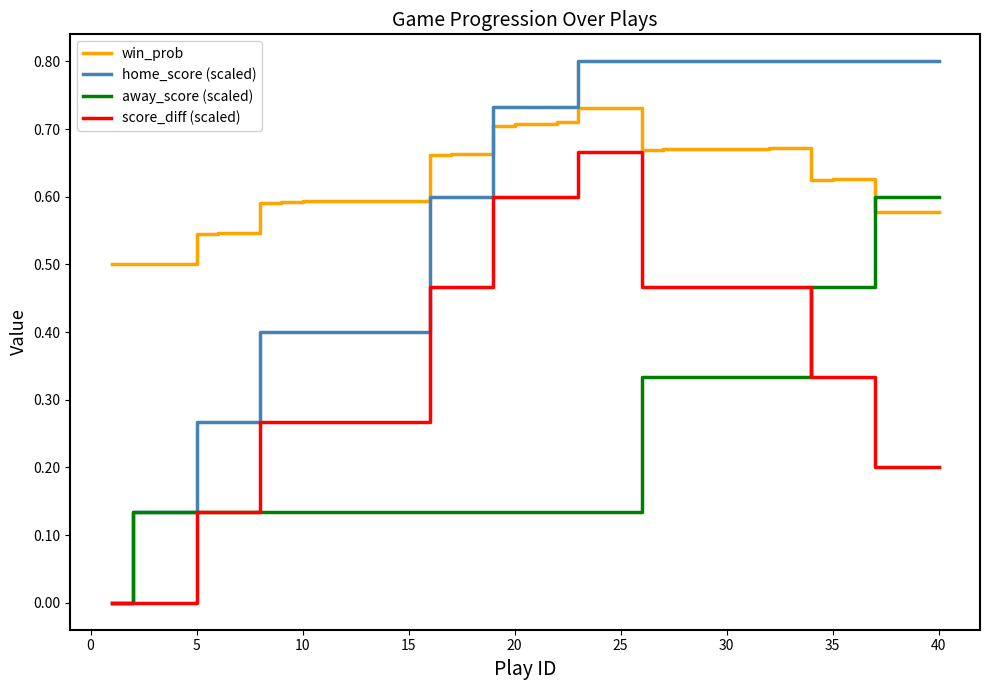

List the series in order of their peak value, highest first.

home_score (scaled), win_prob, score_diff (scaled), away_score (scaled)